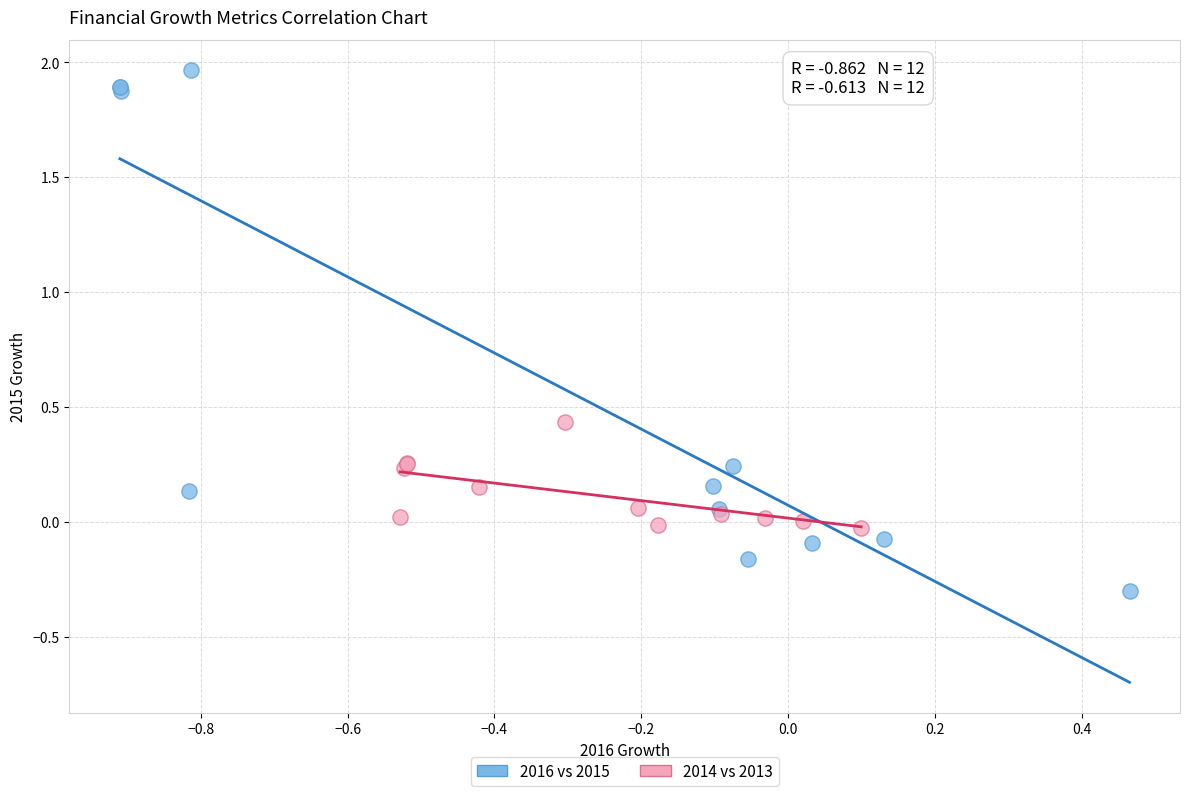

Which series reaches the minimum Y coordinate?

2016 vs 2015